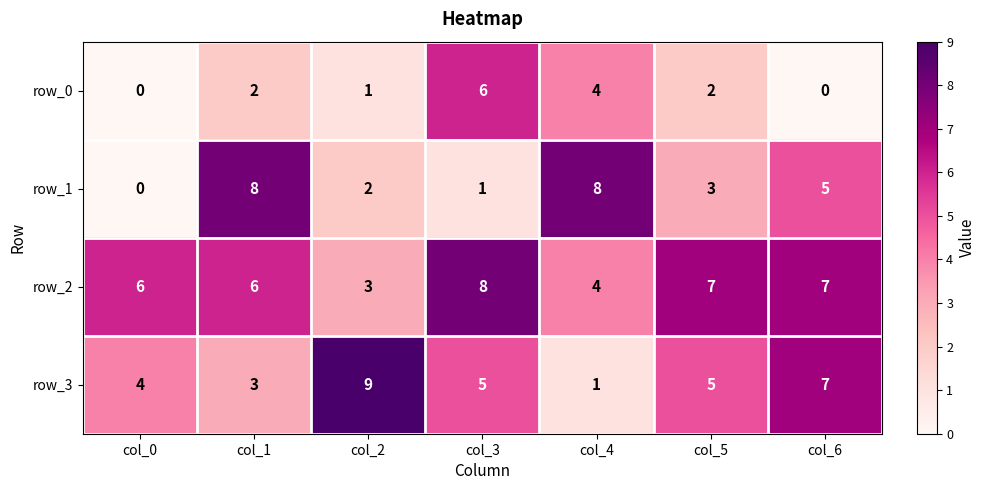

How many categories are shown in the chart?

7